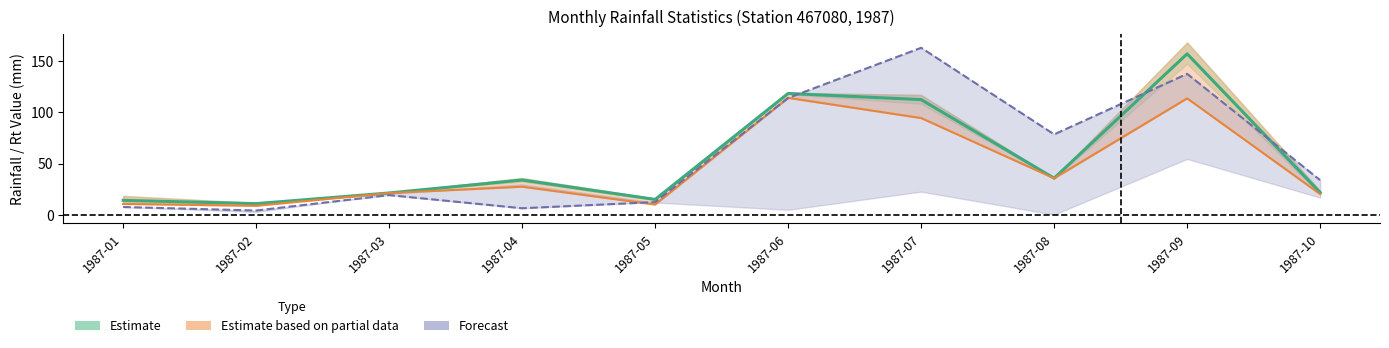

What is the total value across all series at 1987-01?

32.3